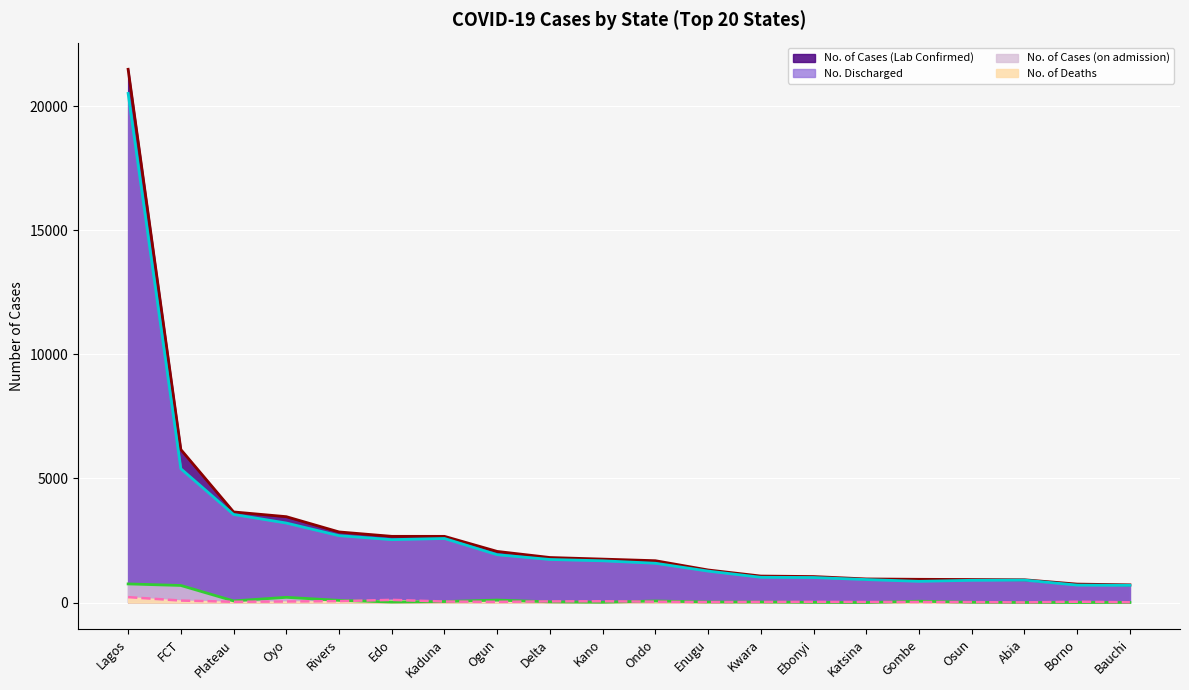

Reading left to right, list all the values displayed in this chart.

No. Discharged: Lagos=20511	FCT=5393	Plateau=3551	Oyo=3205	Rivers=2697	Edo=2536	Kaduna=2583	Ogun=1929	Delta=1737	Kano=1684	Ondo=1585	Enugu=1269	Kwara=1020	Ebonyi=1011	Katsina=928	Gombe=857	Osun=898	Abia=906	Borno=705	Bauchi=696
No. of Cases (Lab Confirmed): Lagos=21483	FCT=6165	Plateau=3652	Oyo=3461	Rivers=2846	Edo=2669	Kaduna=2668	Ogun=2061	Delta=1816	Kano=1752	Ondo=1687	Enugu=1314	Kwara=1069	Ebonyi=1049	Katsina=953	Gombe=938	Osun=930	Abia=919	Borno=745	Bauchi=715
No. of Cases (on admission): Lagos=752	FCT=690	Plateau=68	Oyo=212	Rivers=90	Edo=23	Kaduna=42	Ogun=102	Delta=30	Kano=14	Ondo=65	Enugu=24	Kwara=23	Ebonyi=8	Katsina=1	Gombe=56	Osun=12	Abia=4	Borno=4	Bauchi=5
No. of Deaths: Lagos=220	FCT=82	Plateau=33	Oyo=44	Rivers=59	Edo=110	Kaduna=43	Ogun=30	Delta=49	Kano=54	Ondo=37	Enugu=21	Kwara=26	Ebonyi=30	Katsina=24	Gombe=25	Osun=20	Abia=9	Borno=36	Bauchi=14